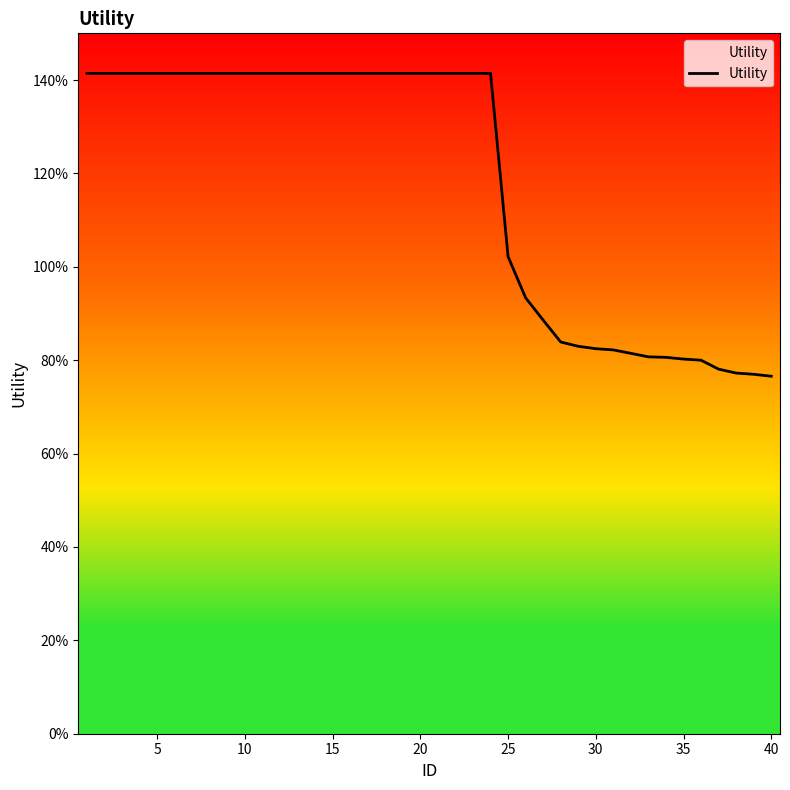

What is the smallest value displayed?

0.8